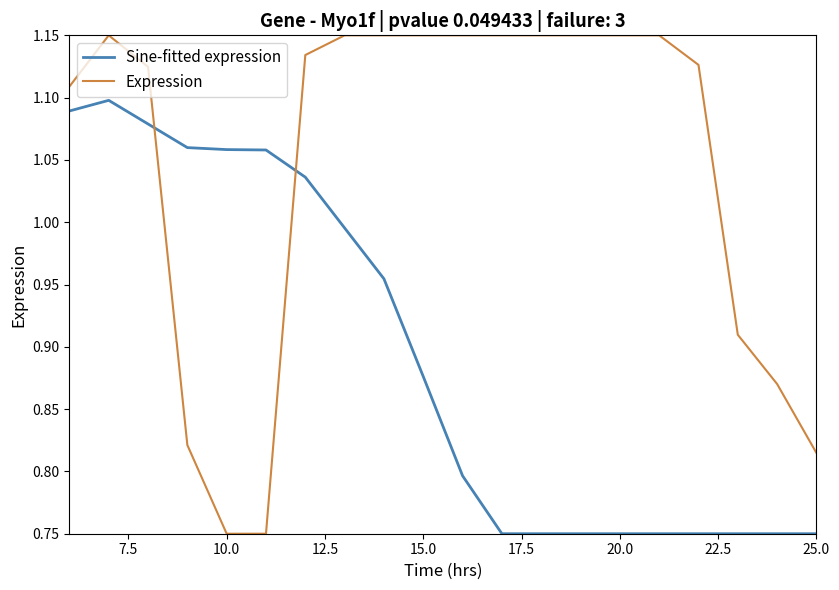

Which series has the widest spread of values?

Expression